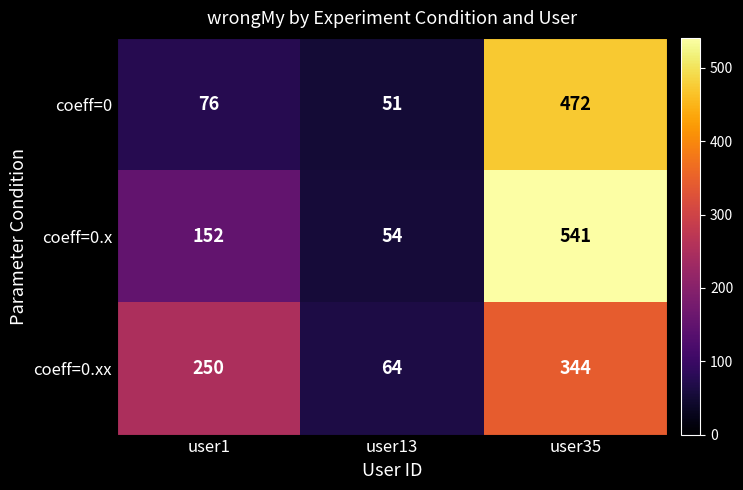

What is the sum of all coeff=0.xx values?

658